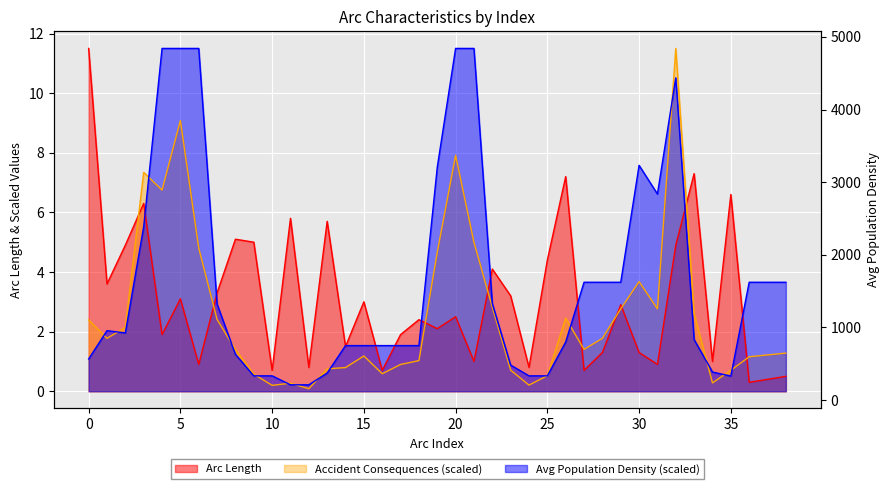

Reading right to left, list all the values displayed in this chart.

Arc Length: 38=0.5	37=0.4	36=0.3	35=6.6	34=1.0	33=7.3	32=4.9	31=0.9	30=1.3	29=2.9	28=1.3	27=0.7	26=7.2	25=4.4	24=0.8	23=3.2	22=4.1	21=1.0	20=2.5	19=2.1	18=2.4	17=1.9	16=0.7	15=3.0	14=1.5	13=5.7	12=0.8	11=5.8	10=0.7	9=5.0	8=5.1	7=3.3	6=0.9	5=3.1	4=1.9	3=6.3	2=4.9	1=3.6	0=11.5
Avg Population Density: 38=3.7	37=3.7	36=3.7	35=0.5	34=0.6	33=1.7	32=10.5	31=6.6	30=7.6	29=3.7	28=3.7	27=3.7	26=1.7	25=0.5	24=0.5	23=0.9	22=2.9	21=11.5	20=11.5	19=7.5	18=1.5	17=1.5	16=1.5	15=1.5	14=1.5	13=0.6	12=0.2	11=0.2	10=0.5	9=0.5	8=1.2	7=2.9	6=11.5	5=11.5	4=11.5	3=5.5	2=2.0	1=2.0	0=1.1
Accident Consequences: 38=1.3	37=1.2	36=1.2	35=0.7	34=0.3	33=2.6	32=11.5	31=2.8	30=3.7	29=2.8	28=1.8	27=1.4	26=2.5	25=0.5	24=0.2	23=0.7	22=2.8	21=5.0	20=7.9	19=4.7	18=1.0	17=0.9	16=0.6	15=1.2	14=0.8	13=0.8	12=0.1	11=0.3	10=0.2	9=0.6	8=1.4	7=2.4	6=4.8	5=9.1	4=6.7	3=7.3	2=2.1	1=1.8	0=2.4